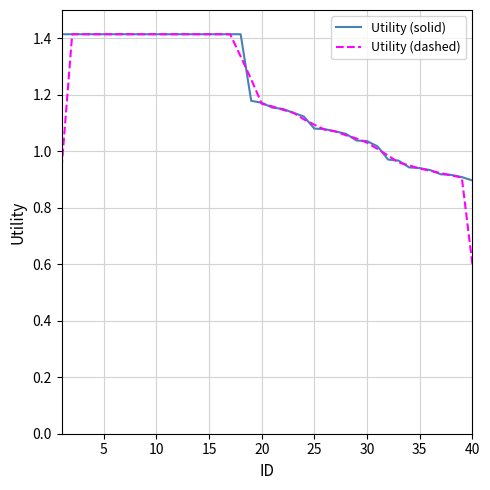

Which series has the widest spread of values?

Utility (dashed)